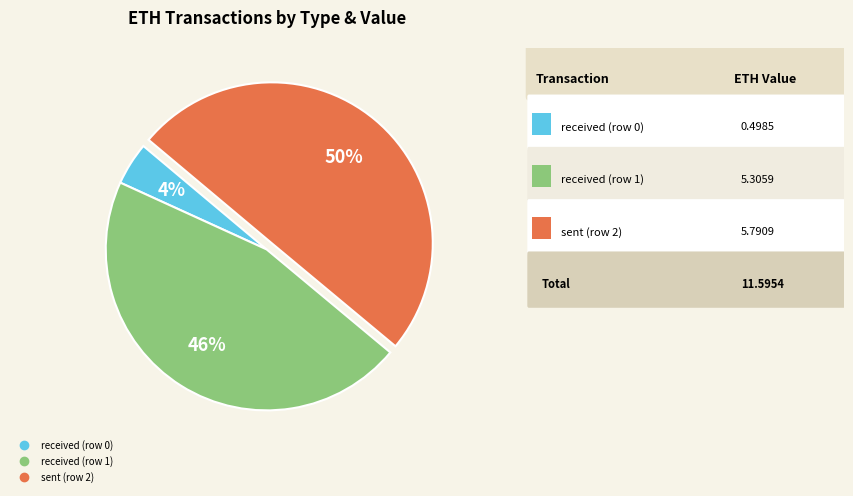

To the nearest percent, what percentage of the pie is received (row 1)?

46%